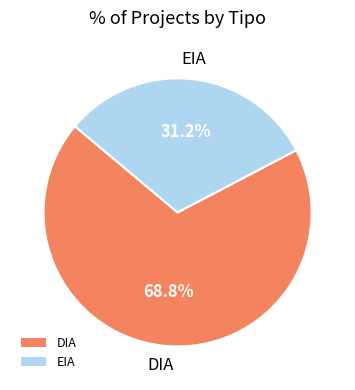

Does any single category account for the majority?

Yes